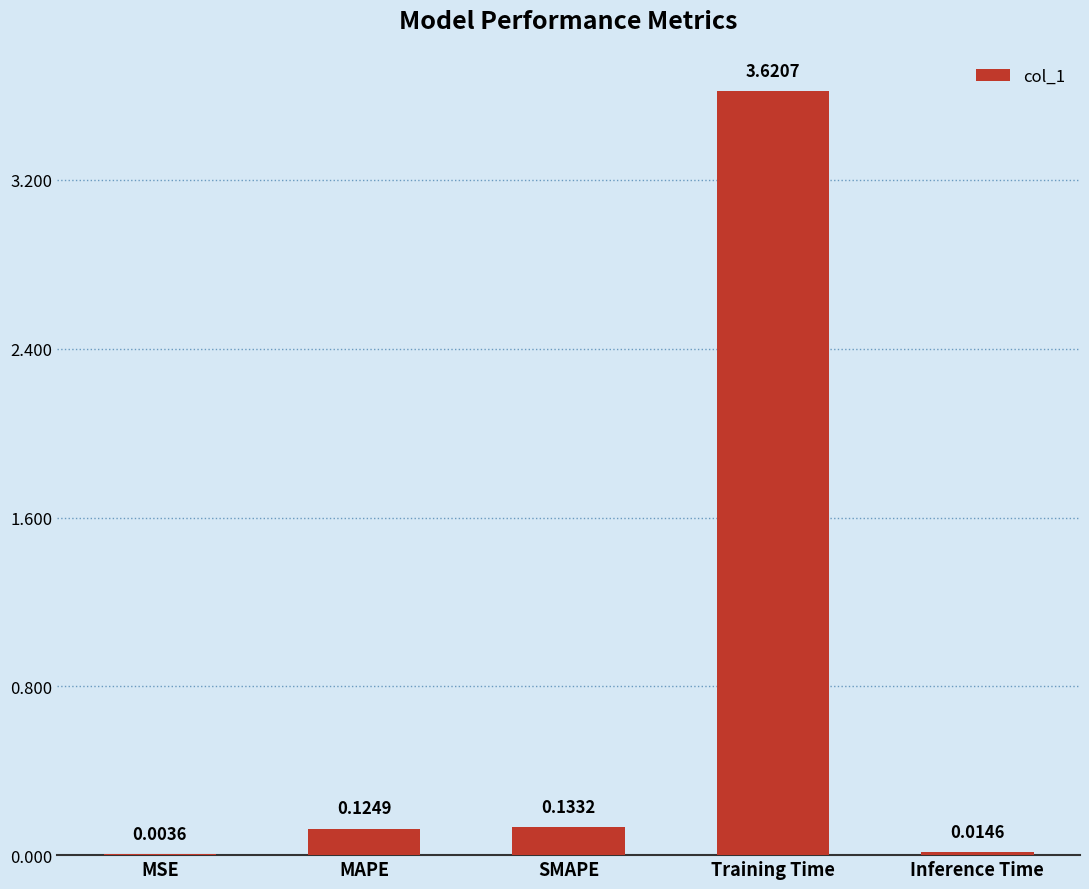

Are the bars horizontal?

No